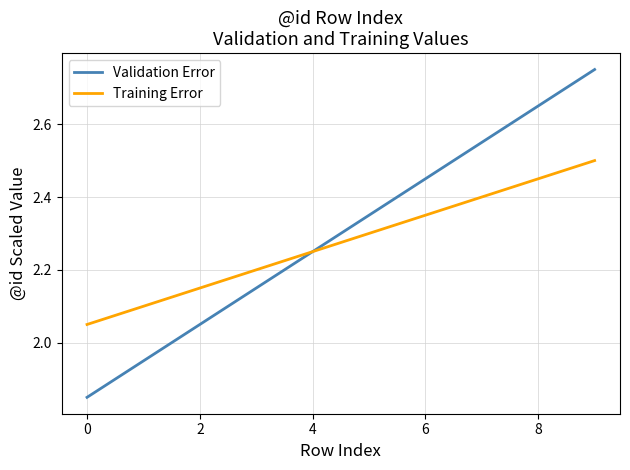

What is the difference between the second highest and second lowest values in the Validation Error series?

0.7